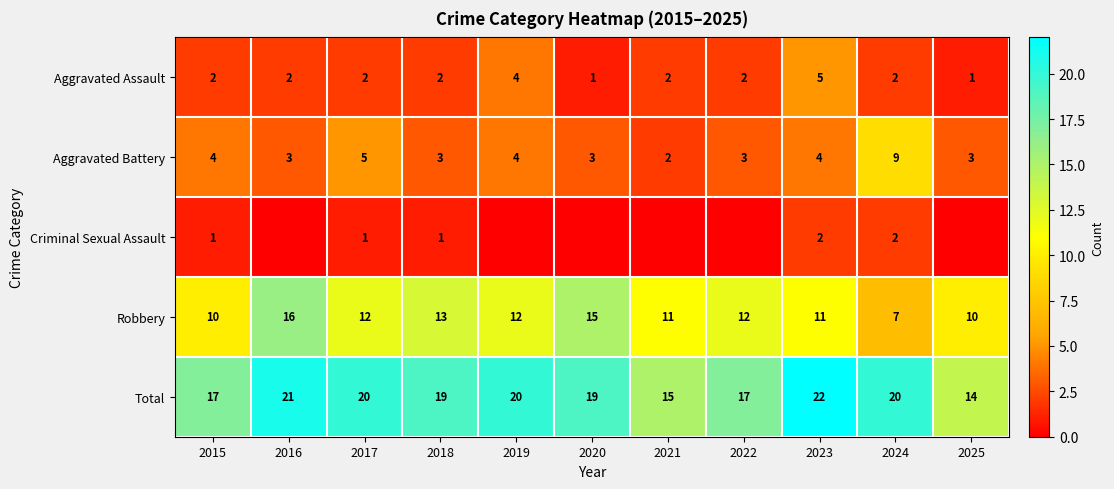

Is it true that Total equals 4 at 2020?

False